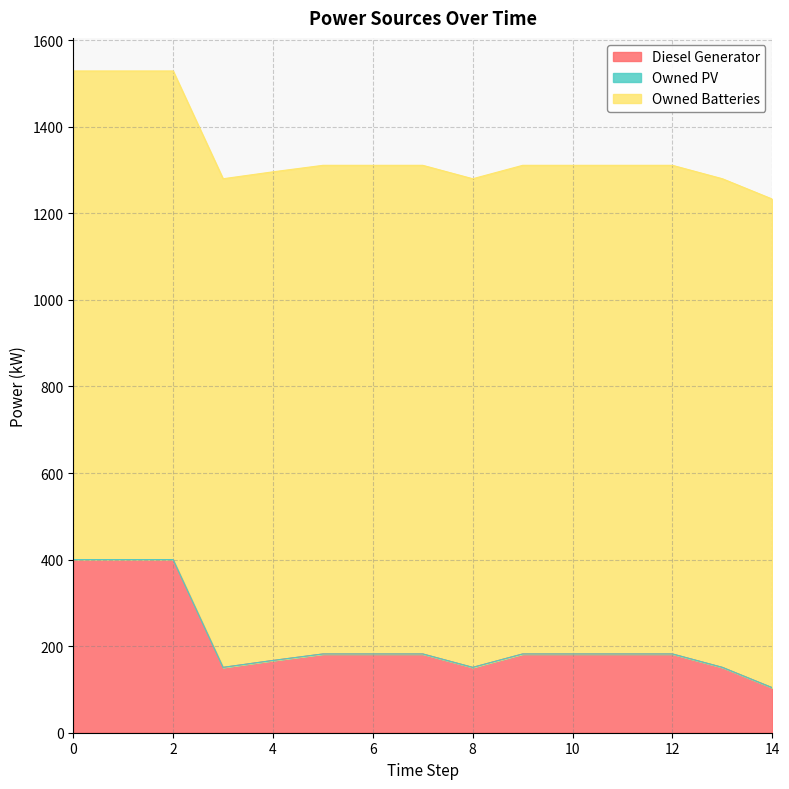

What is the value of the Owned Batteries point at the 12th from the left?

1129